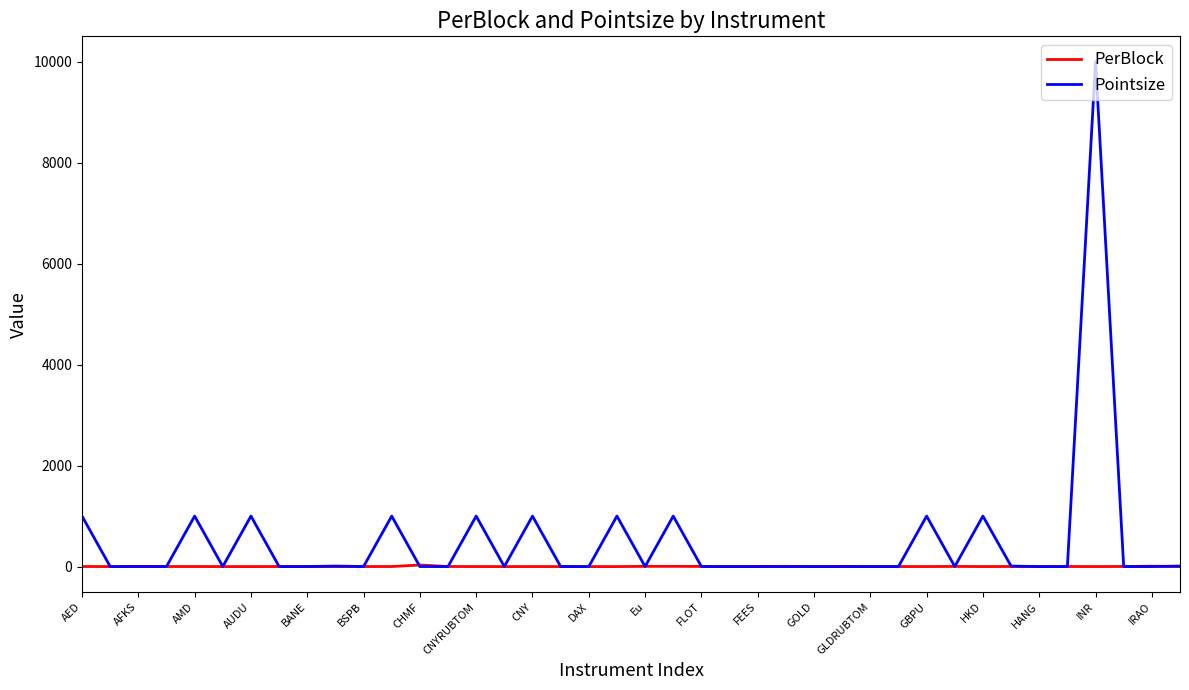

What is the difference between the second highest and second lowest values in the Pointsize series?

1000.0